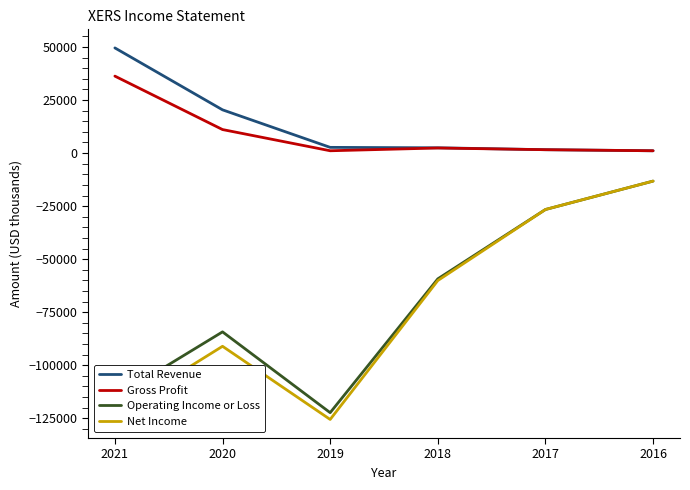

What is the difference between the maximum and second lowest values in the Net Income series?

109500